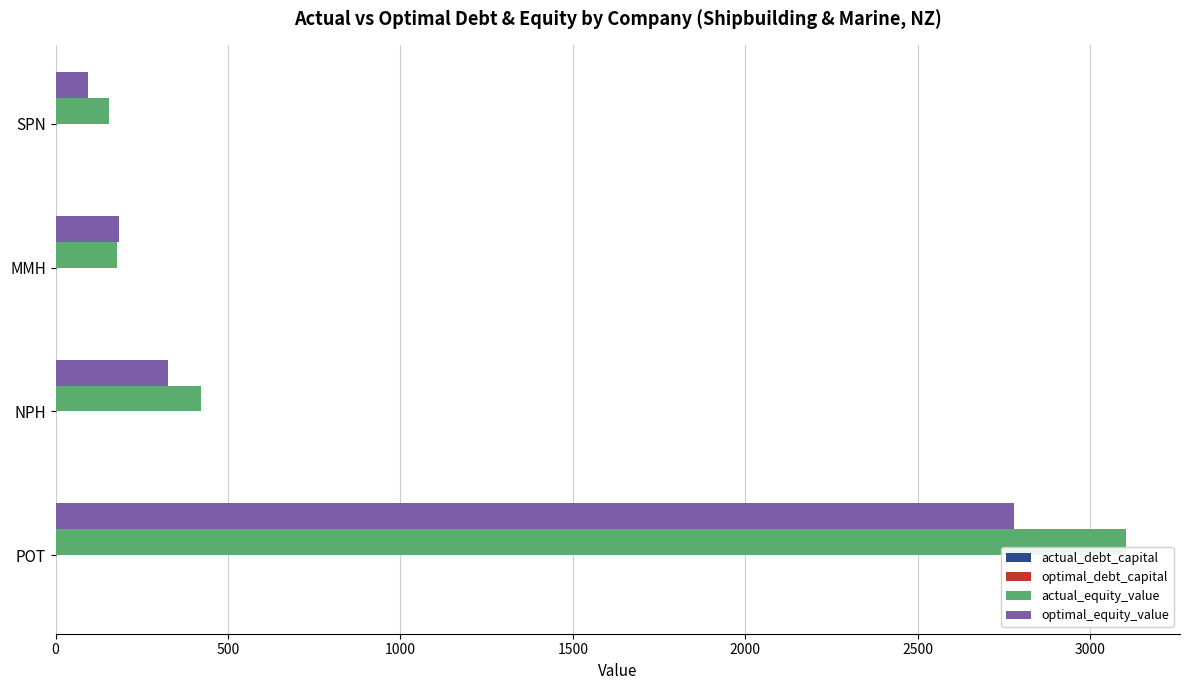

Where is actual_equity_value nearest to the value 1629?

NPH